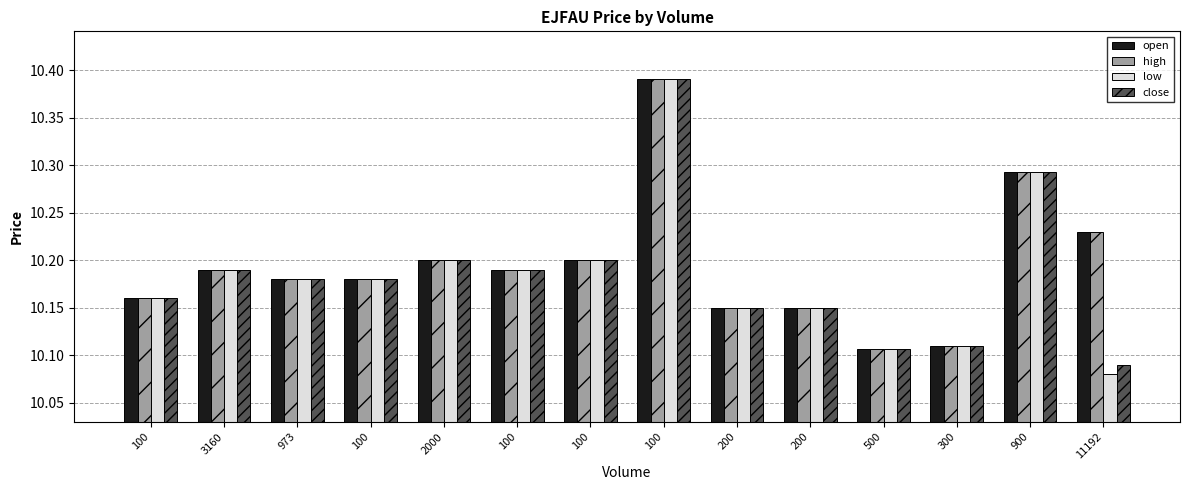

Rank the series at 300 from lowest to highest value.

open, high, low, close